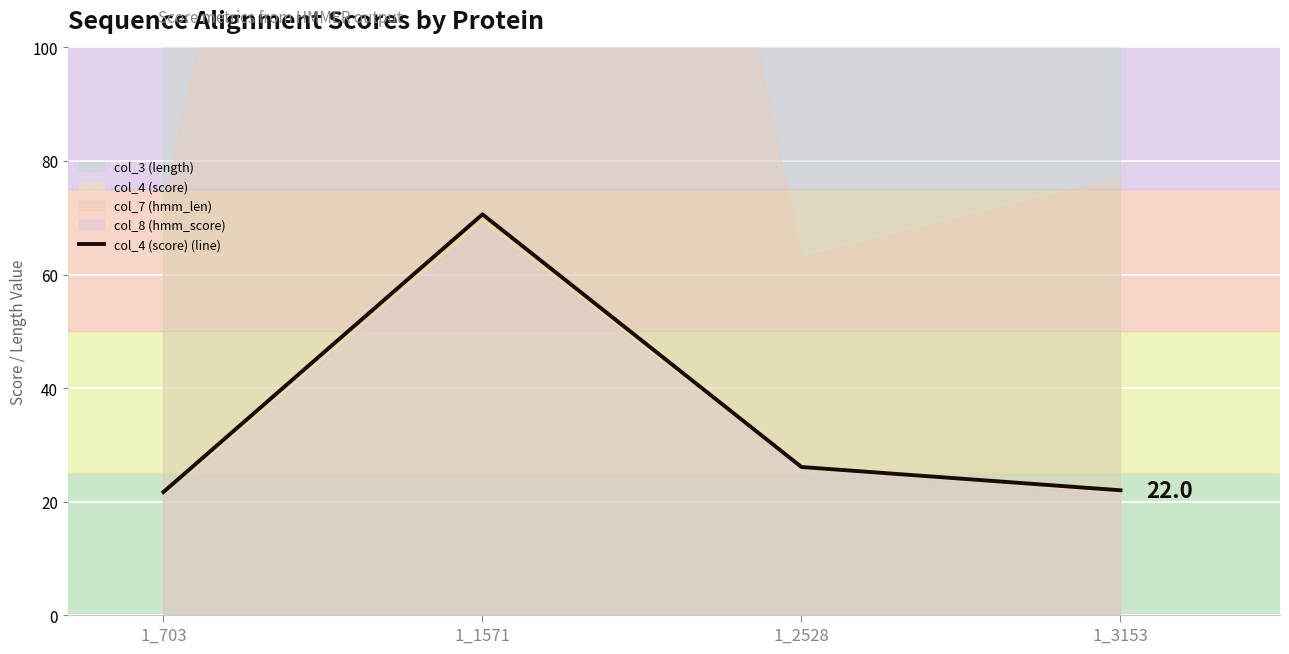

Reading left to right, extract all data points from this chart.

1_703=21.7	1_1571=70.6	1_2528=26.1	1_3153=22.0